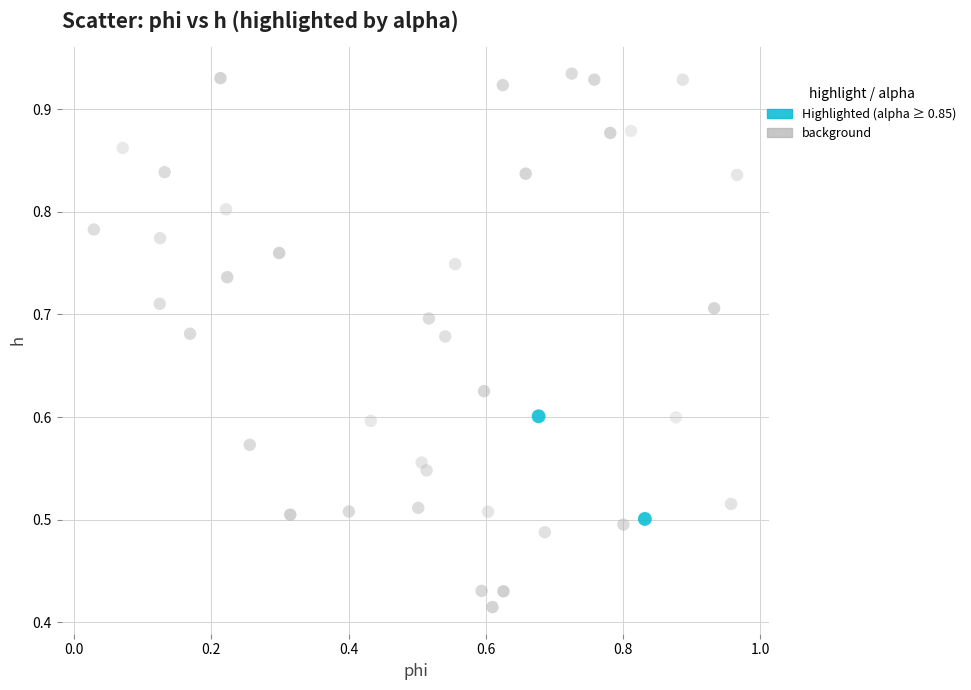

Which series has the widest spread of Y values?

background